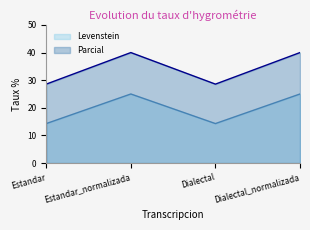

At which category does the chart reach its peak across all series?

Estandar_normalizada